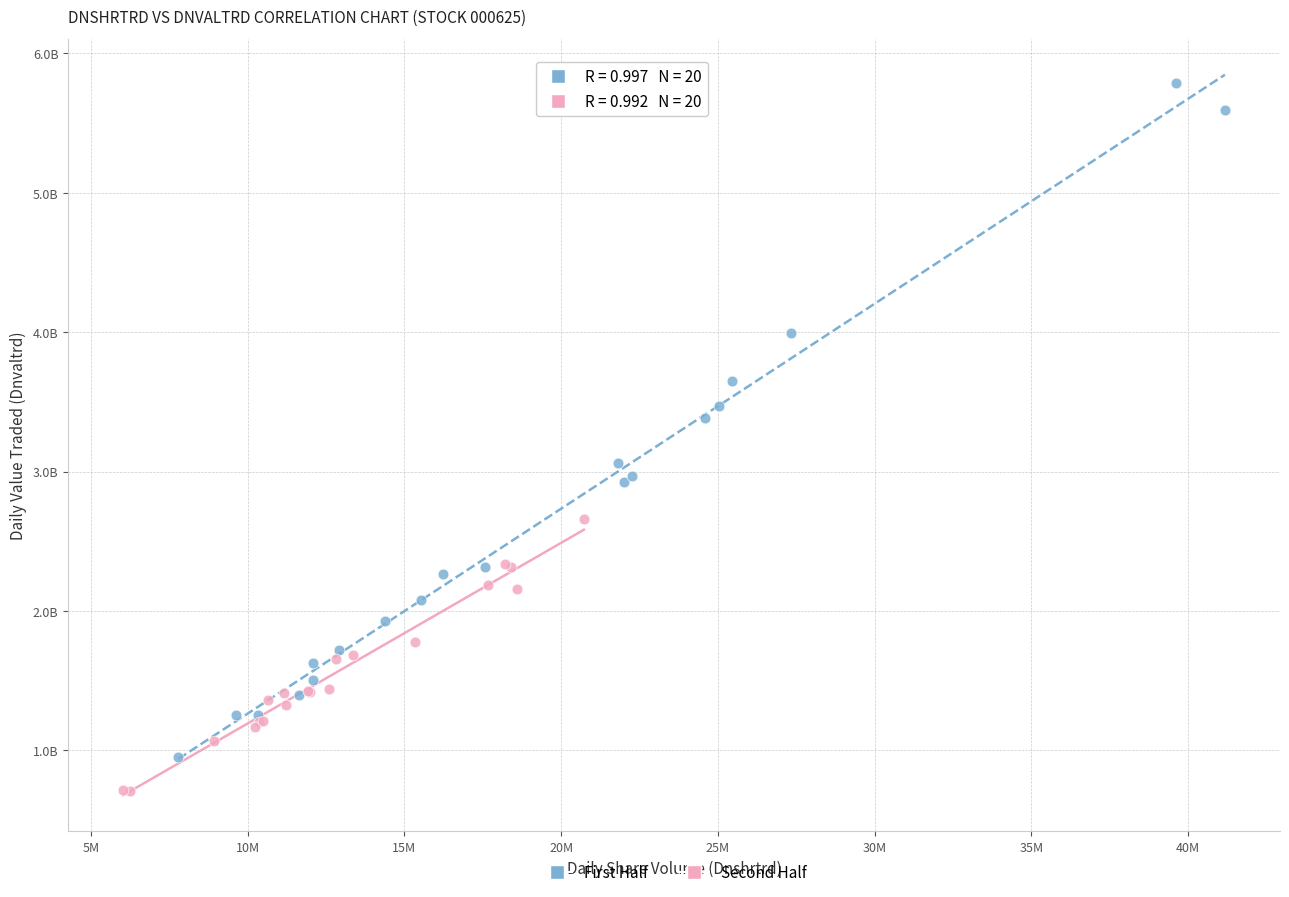

What are all the series names shown in the legend?

First Half, Second Half